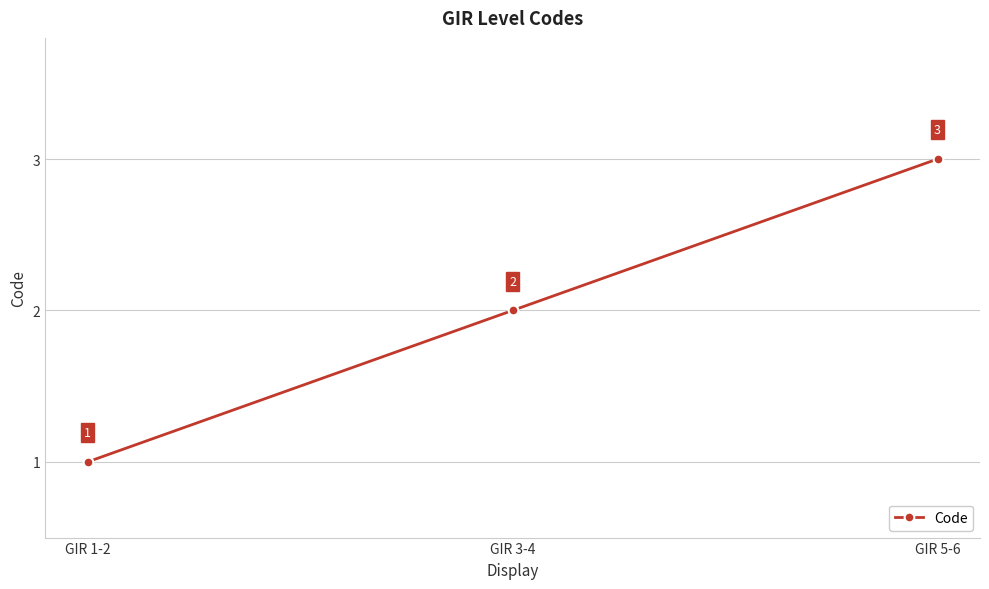

What is the sum of all values?

6